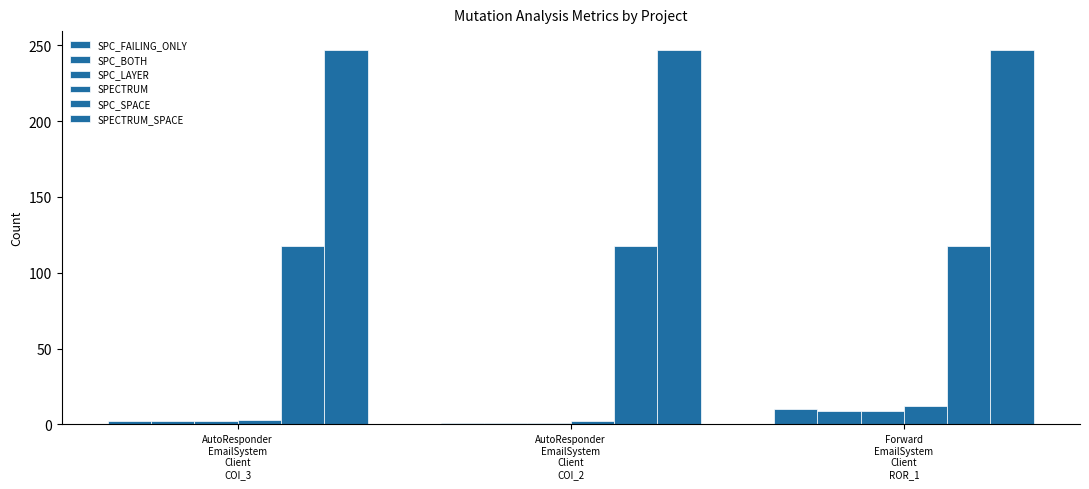

What position from the left is Forward
EmailSystem
Client
ROR_1?

3